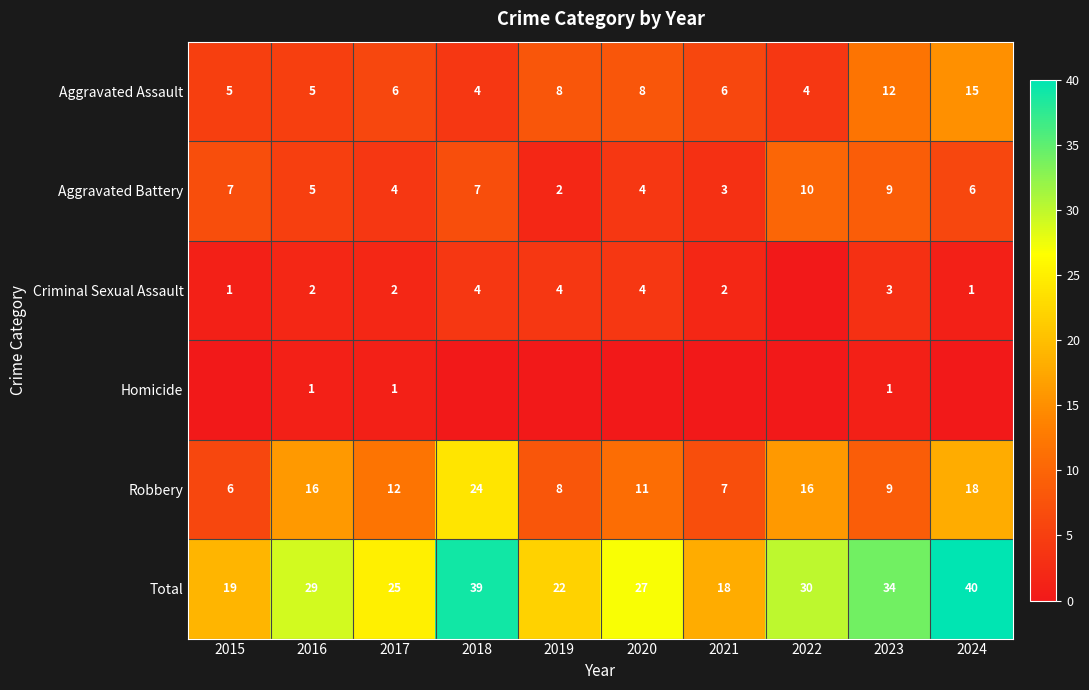

At which category does the chart reach its peak across all series?

2024